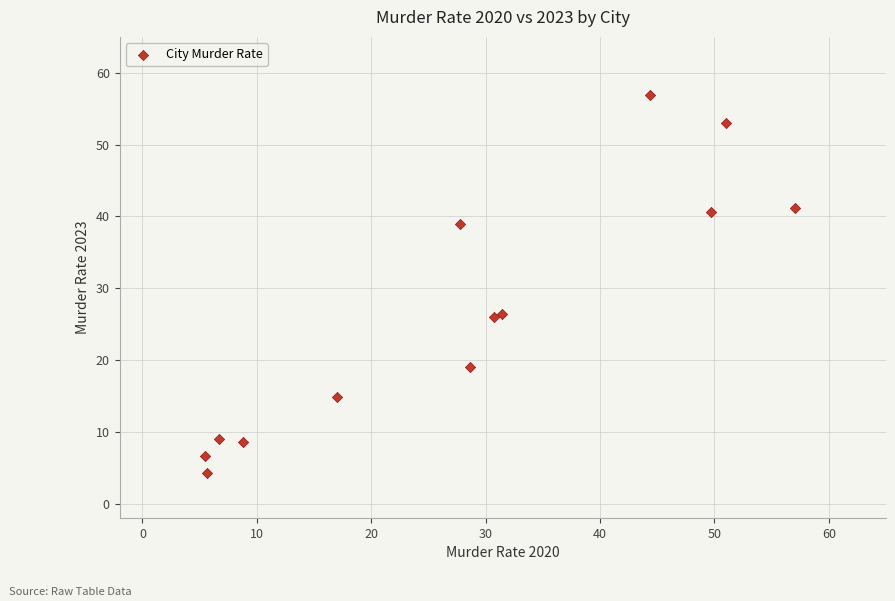

What is the range of X values (max minus min)?

51.6